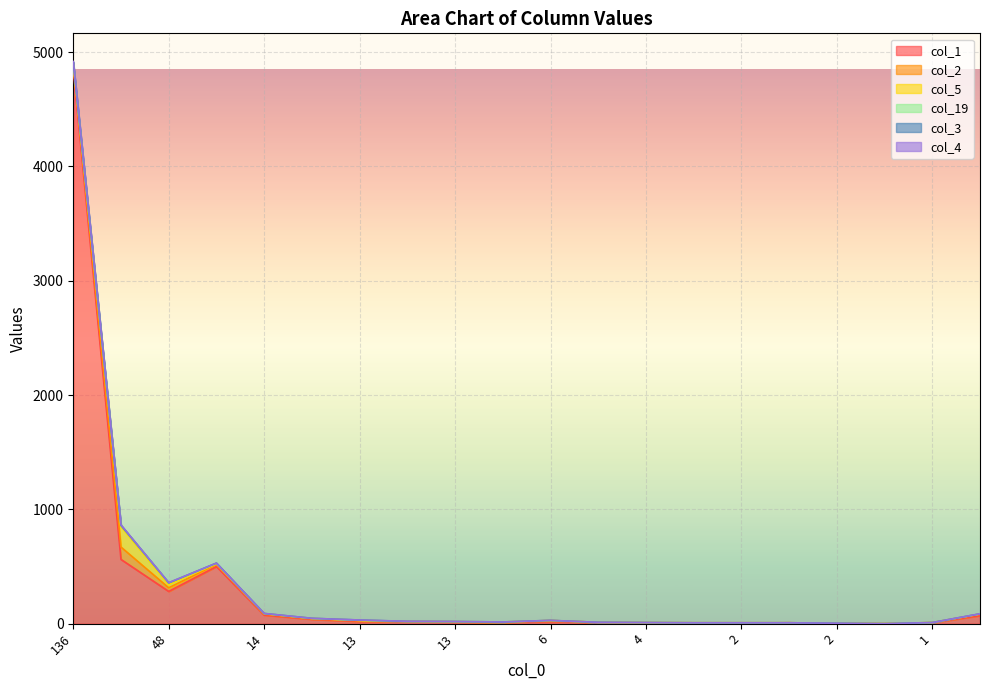

Where is col_2 nearest to the value 54?

136